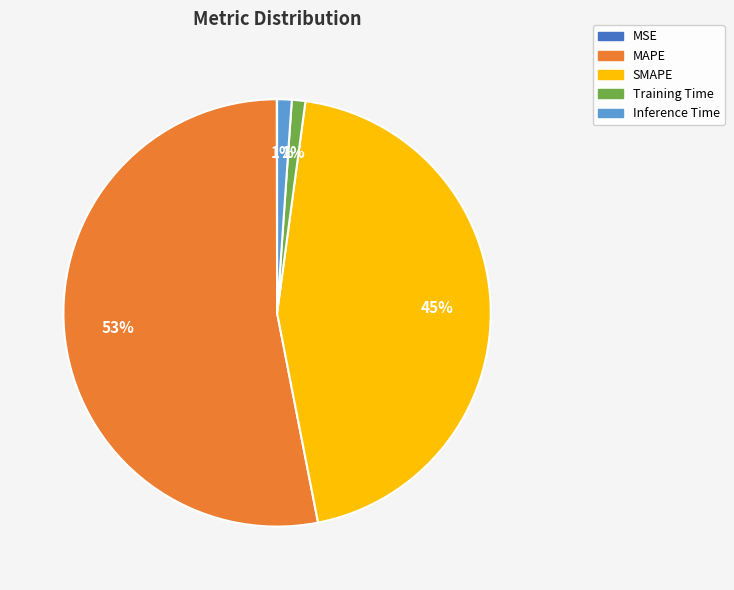

Does any single category account for the majority?

Yes